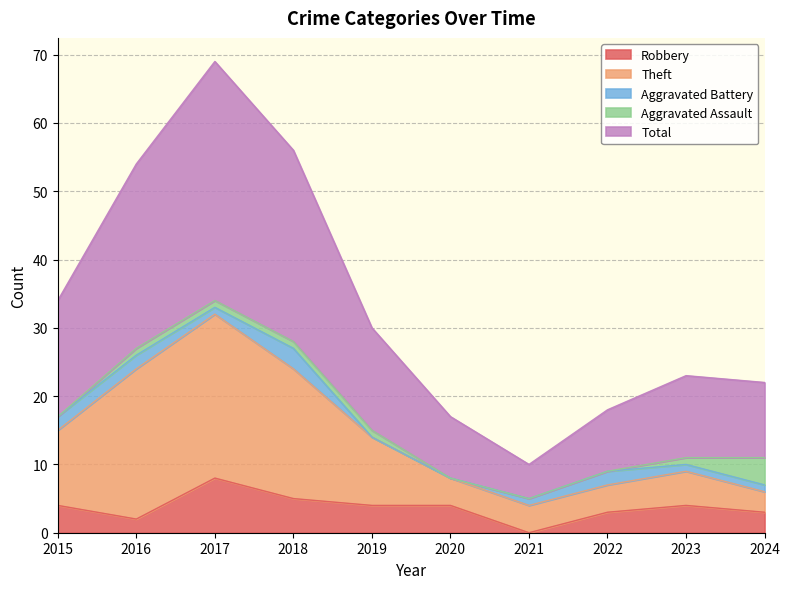

Which series changed the most between 2015 and 2024?

Total